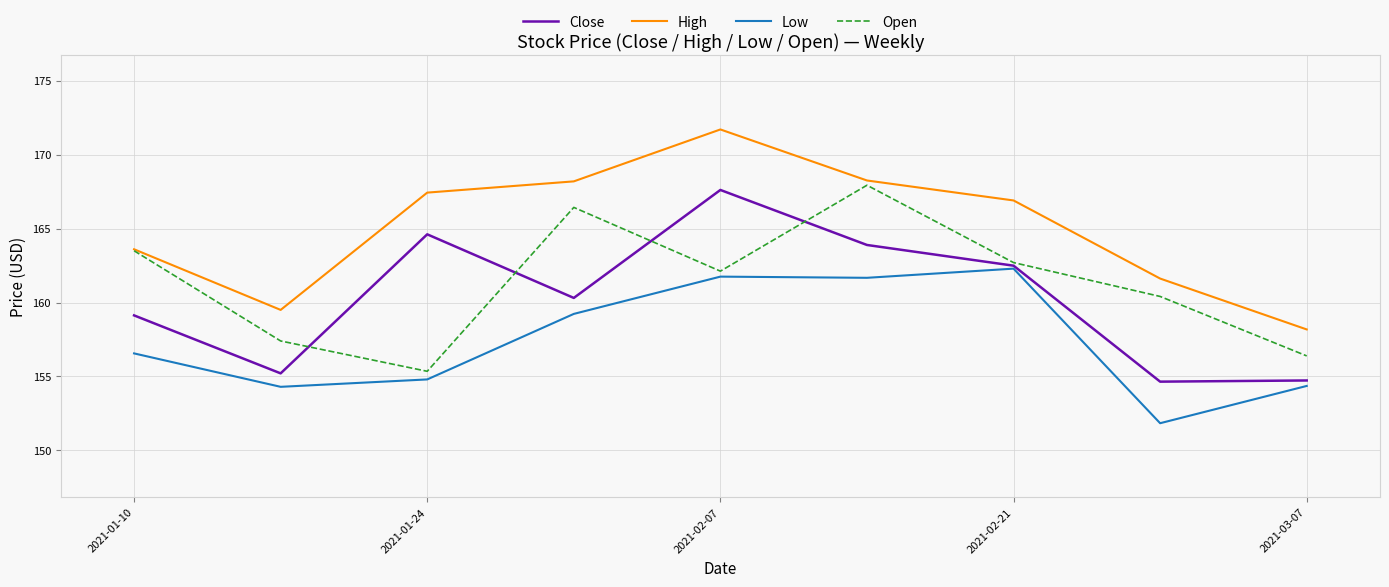

True or false: Low and Open intersect in this chart.

False